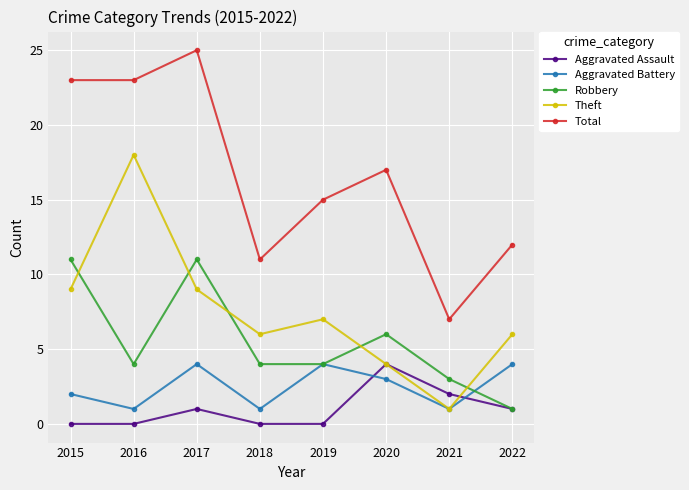

How many times do Robbery and Theft cross each other?

5